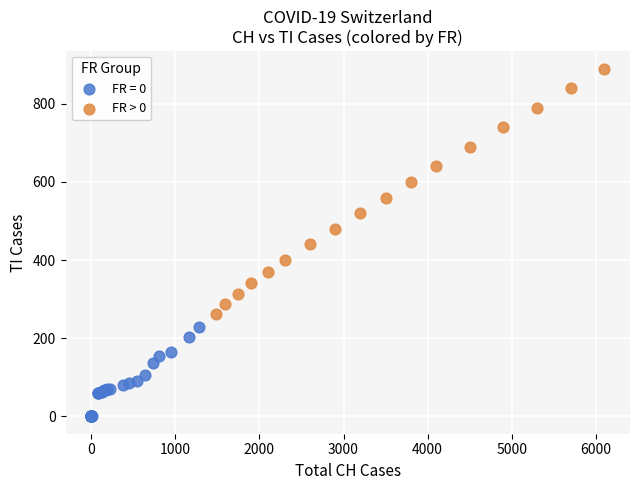

Which series reaches the minimum Y coordinate?

FR = 0